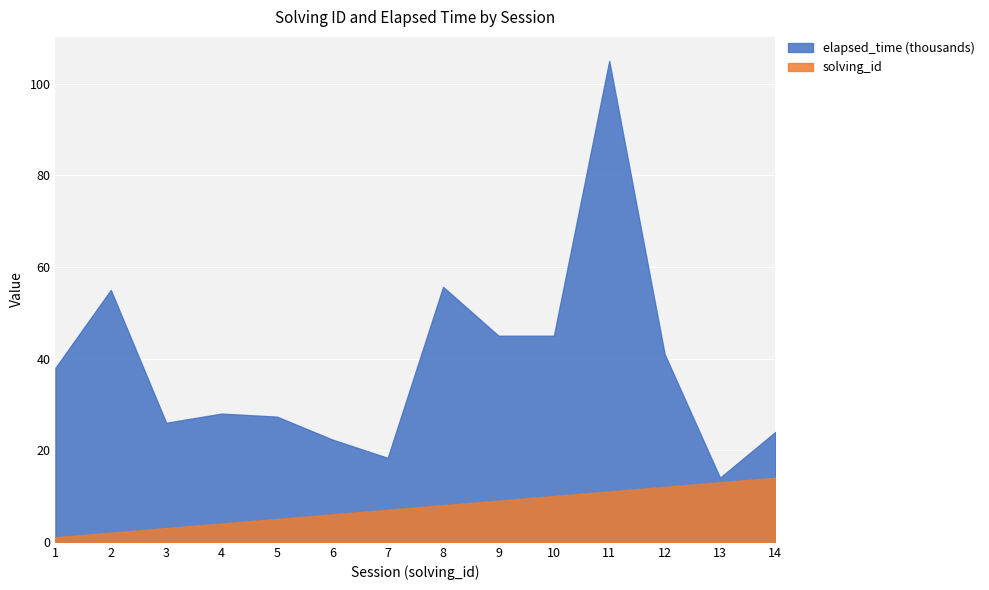

What is the difference between the second highest and second lowest values in the solving_id series?

11.0